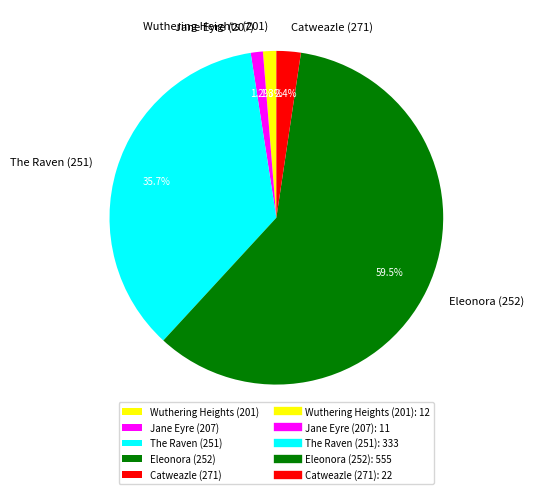

Does Eleonora (252) account for over 50% of the chart?

Yes